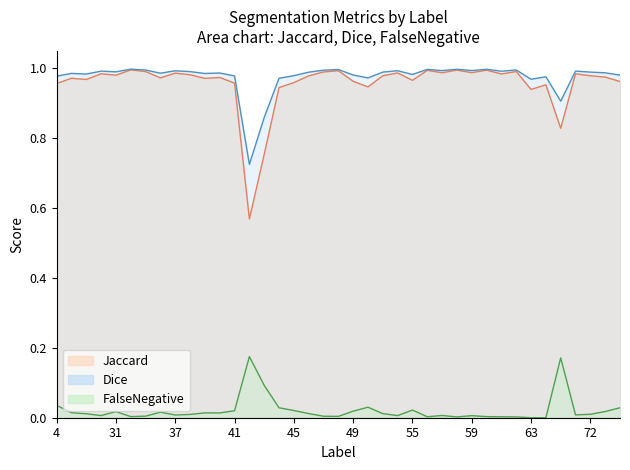

List the labels in order of Jaccard value, smallest first.

42, 43, 69, 63, 44, 50, 64, 4, 41, 45, 75, 49, 55, 23, 39, 11, 36, 40, 73, 46, 72, 51, 31, 38, 61, 30, 71, 37, 52, 57, 59, 47, 35, 62, 48, 56, 60, 58, 32